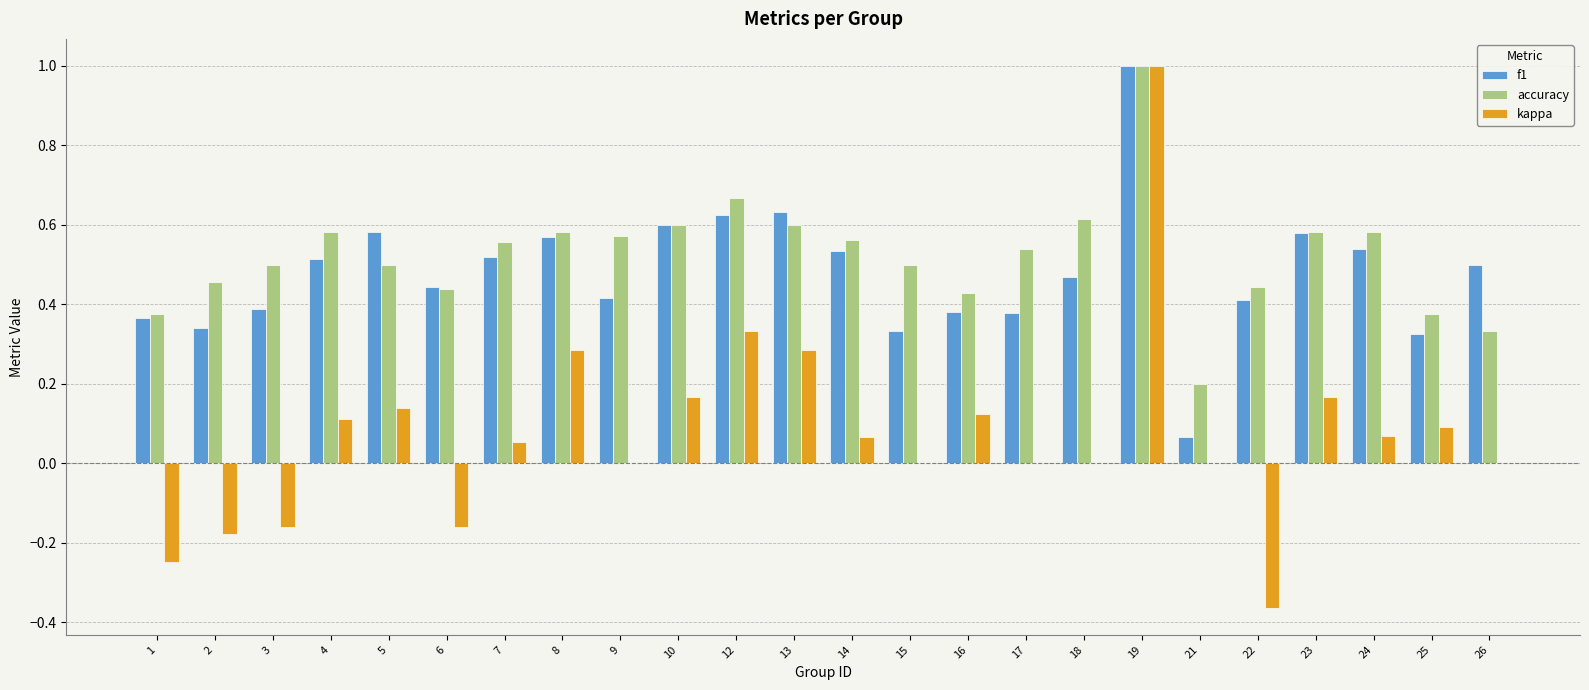

Which series changed the most between 6 and 7?

kappa